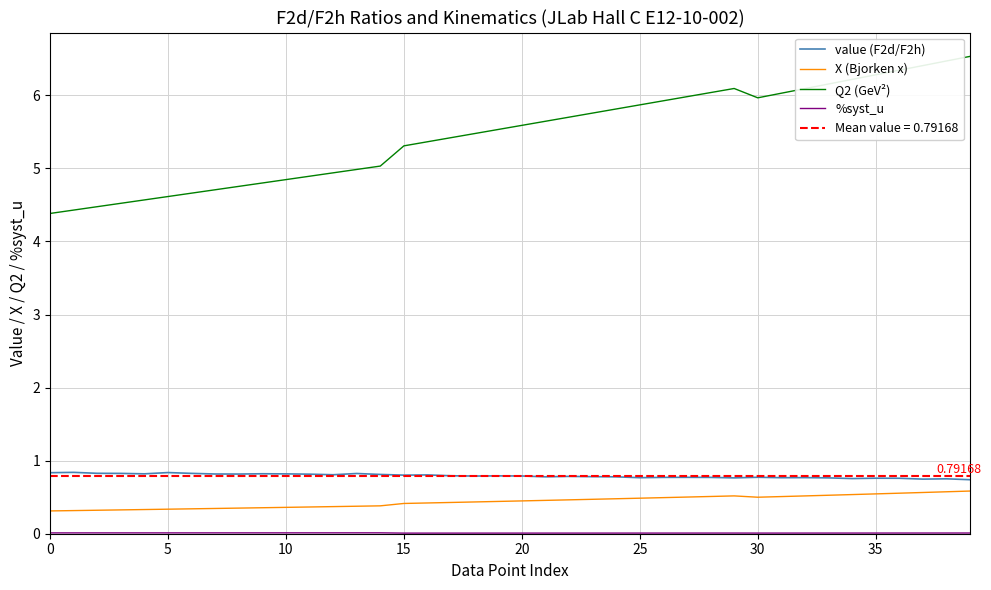

Count the number of data series in this chart.

4